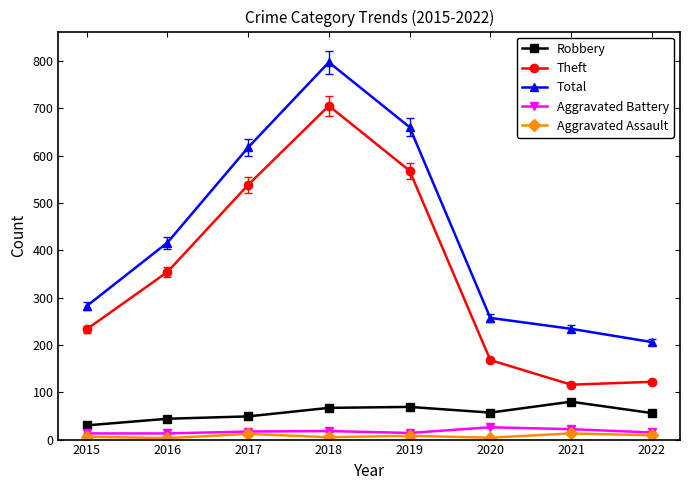

True or false: Aggravated Assault and Theft cross at least once.

False